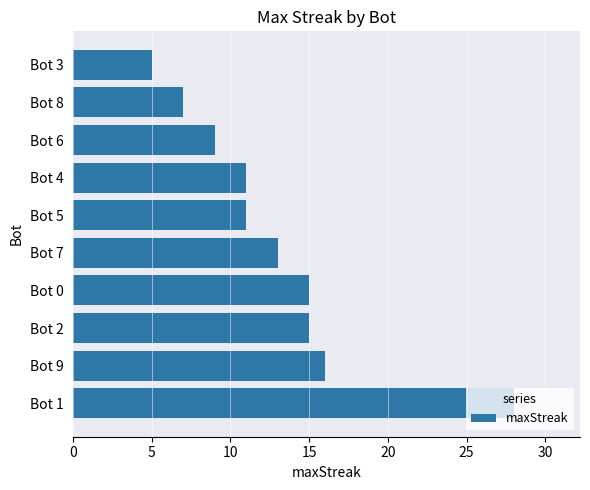

At which category does the chart reach its minimum across all series?

Bot 3